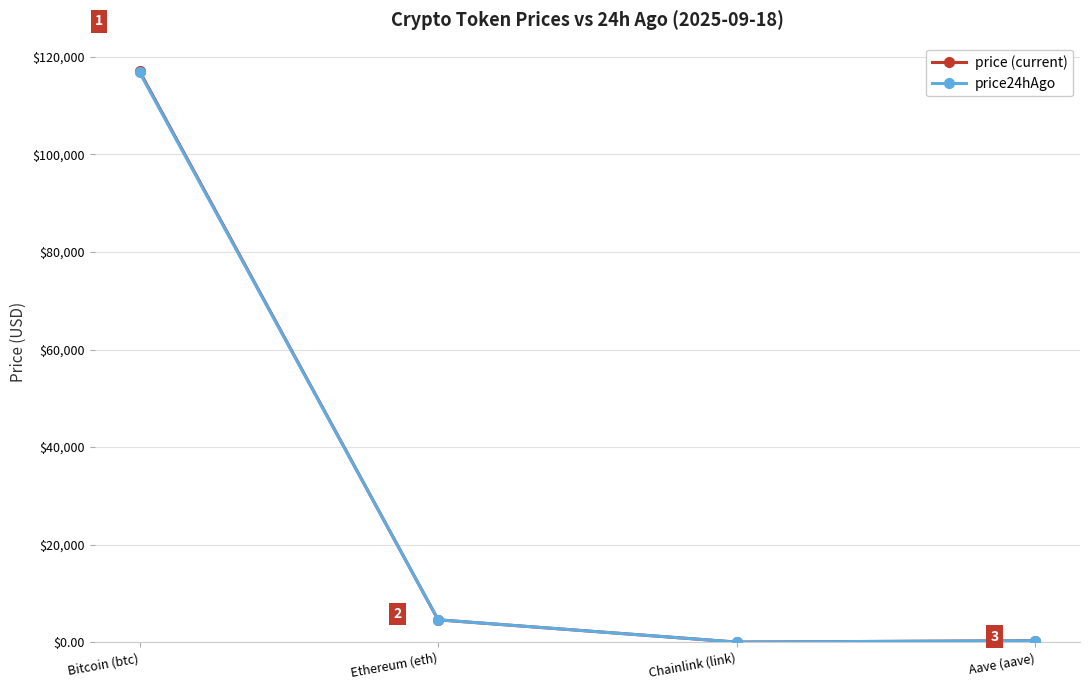

Is it true that price24hAgo equals 116823.0 at Bitcoin (btc)?

True